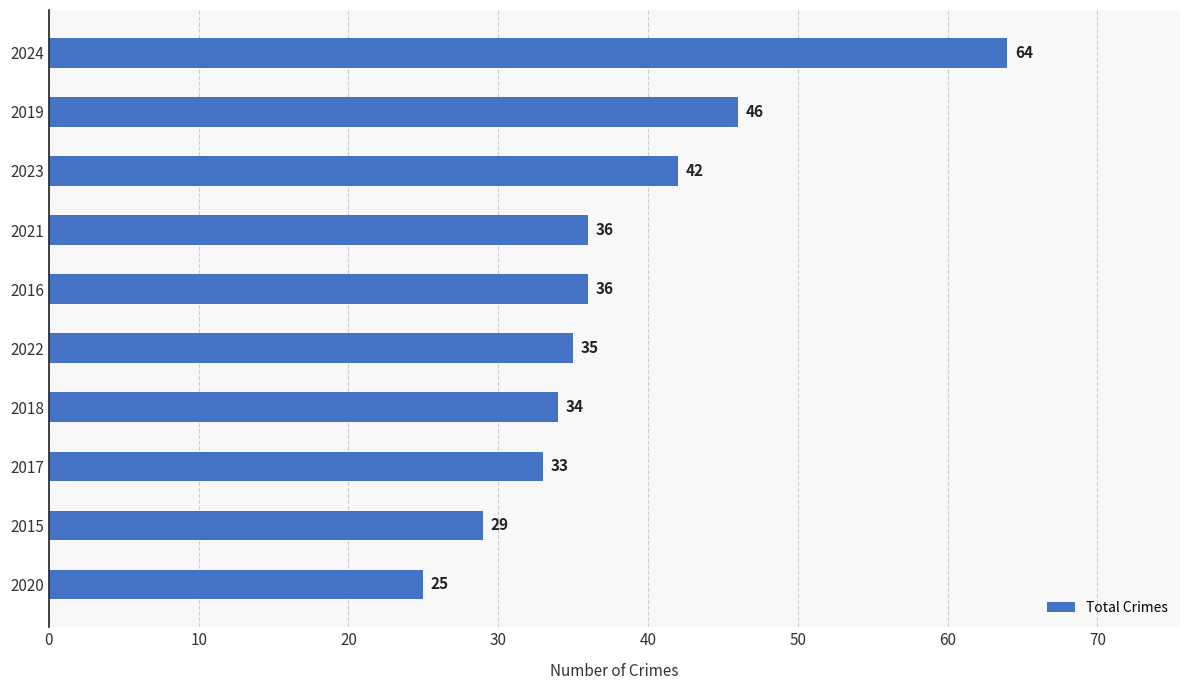

What is the average value?

38